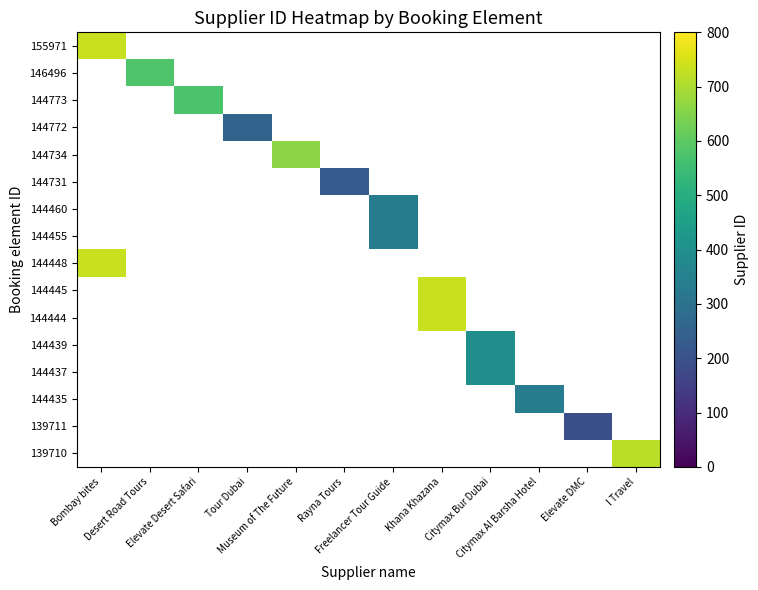

How many distinct data groups are displayed?

16